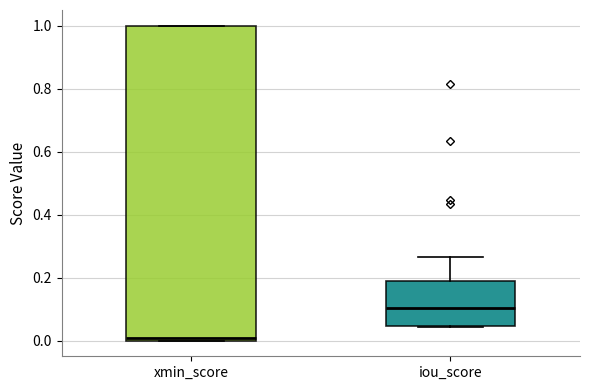

Which box has the lowest median line?

xmin_score